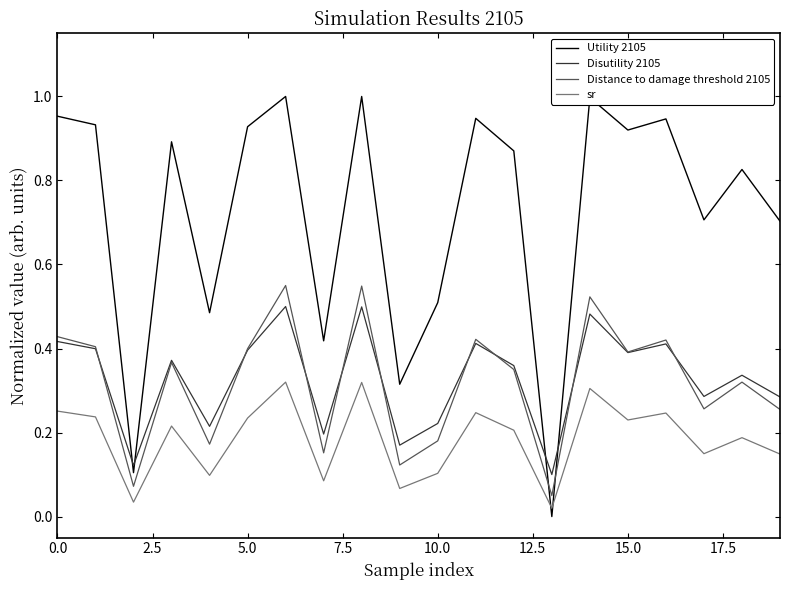

Which series has the largest total across all categories?

Utility 2105